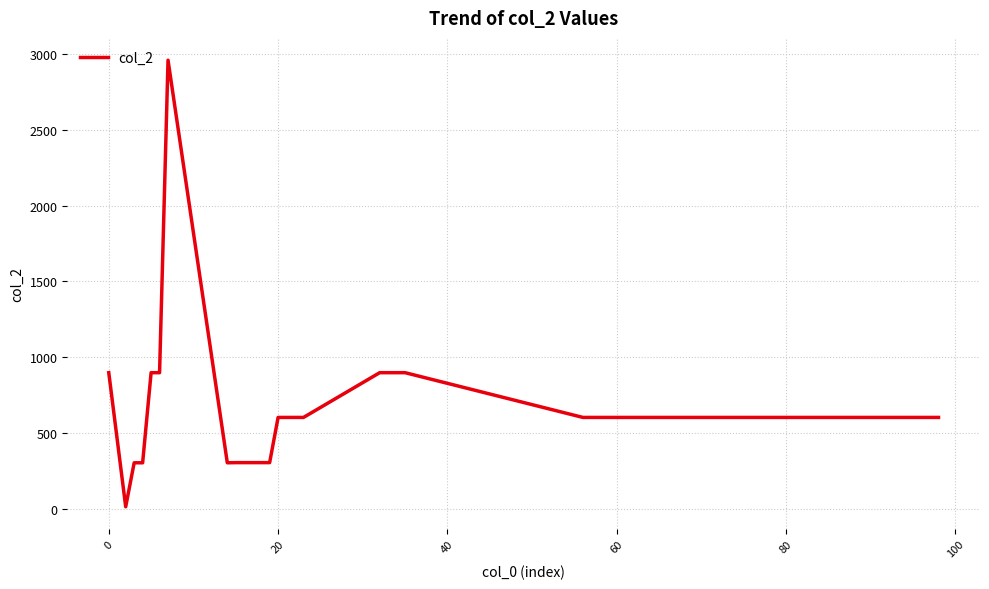

Is this an area chart (filled region under the line)?

No